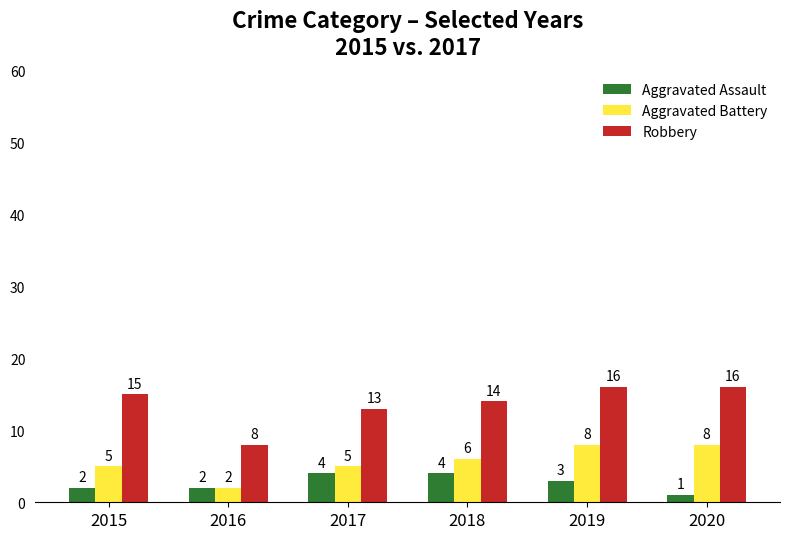

Rank the series by their average value, from highest to lowest.

Robbery, Aggravated Battery, Aggravated Assault